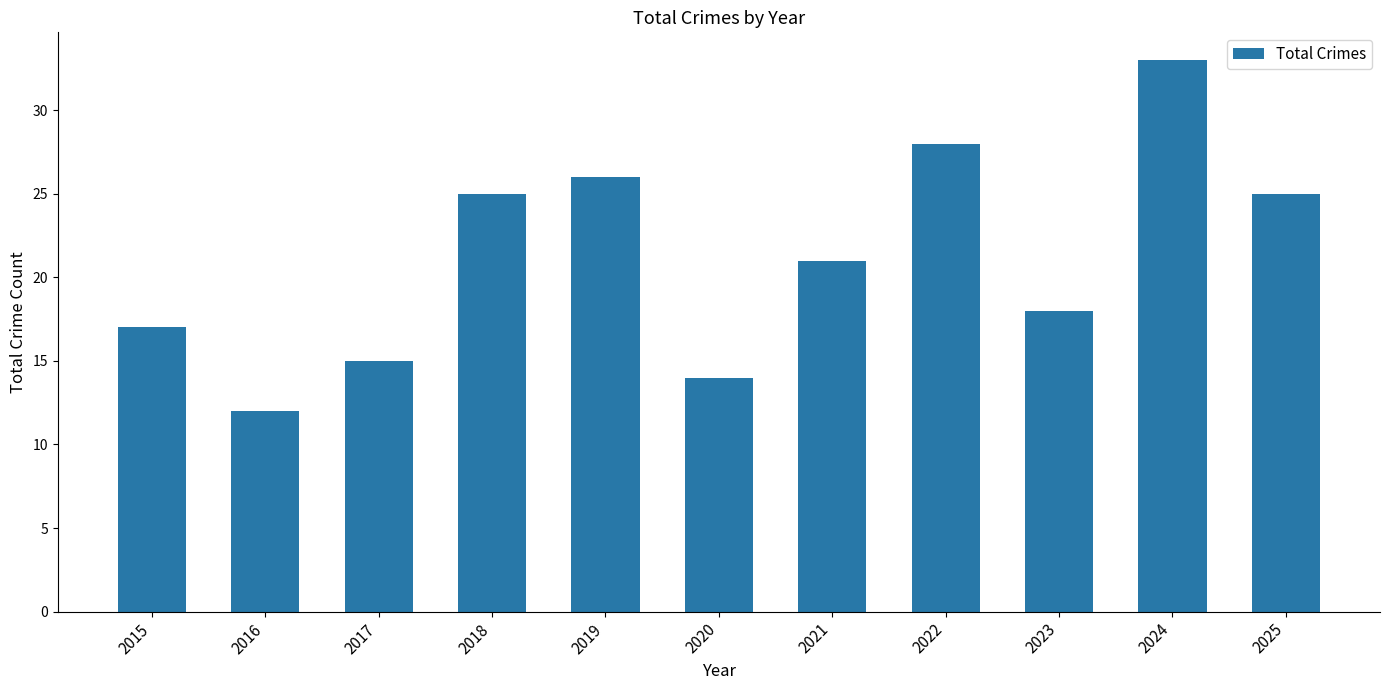

What is the sum of all values?

234